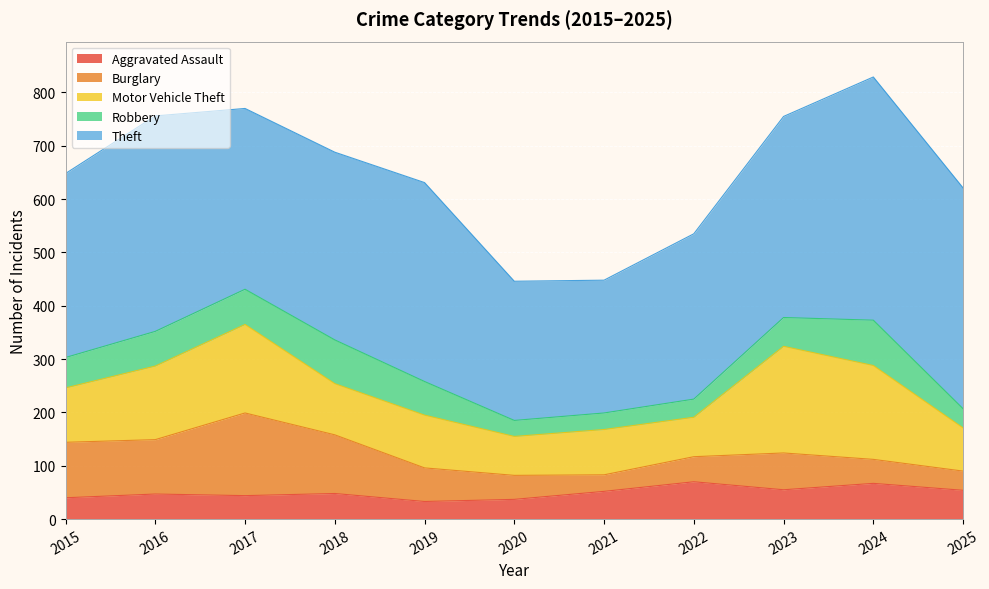

Rank the series by their maximum value, from highest to lowest.

Theft, Motor Vehicle Theft, Burglary, Robbery, Aggravated Assault